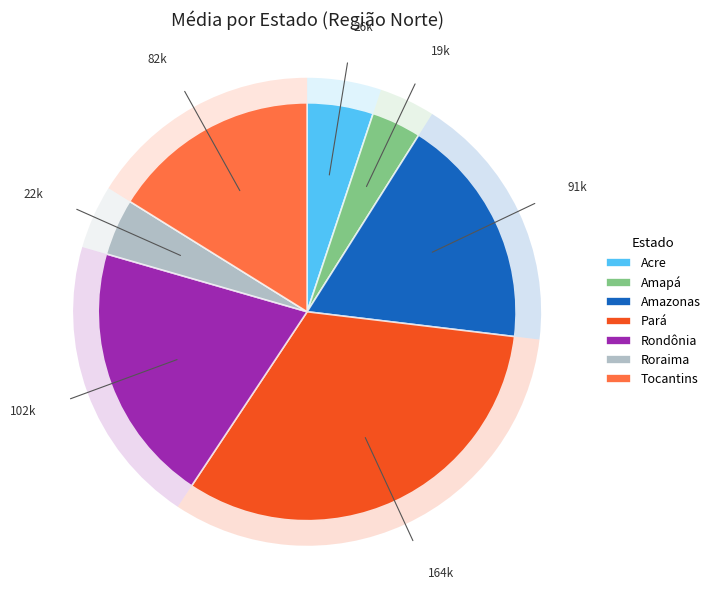

Is the sum of Acre and Amazonas greater than half?

No